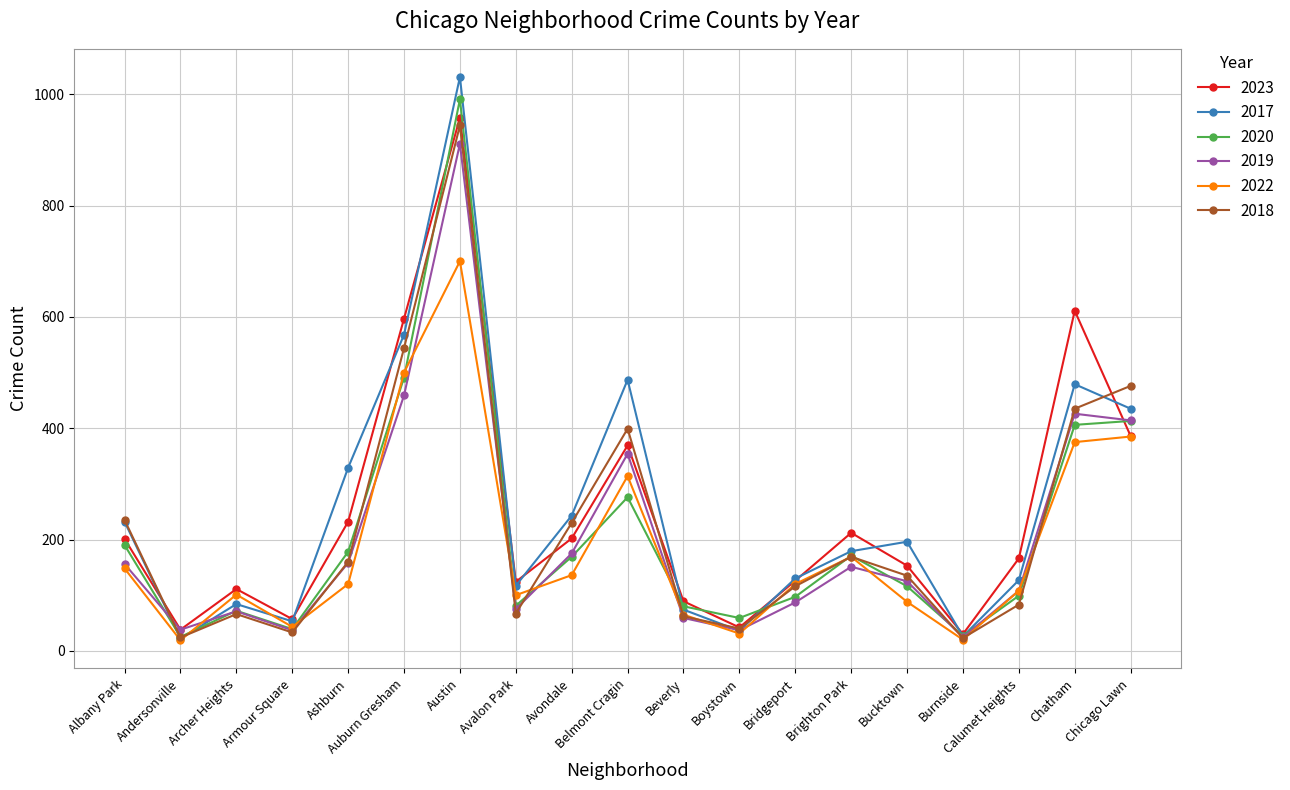

True or false: 2023 has more than 0 interior local peaks.

True